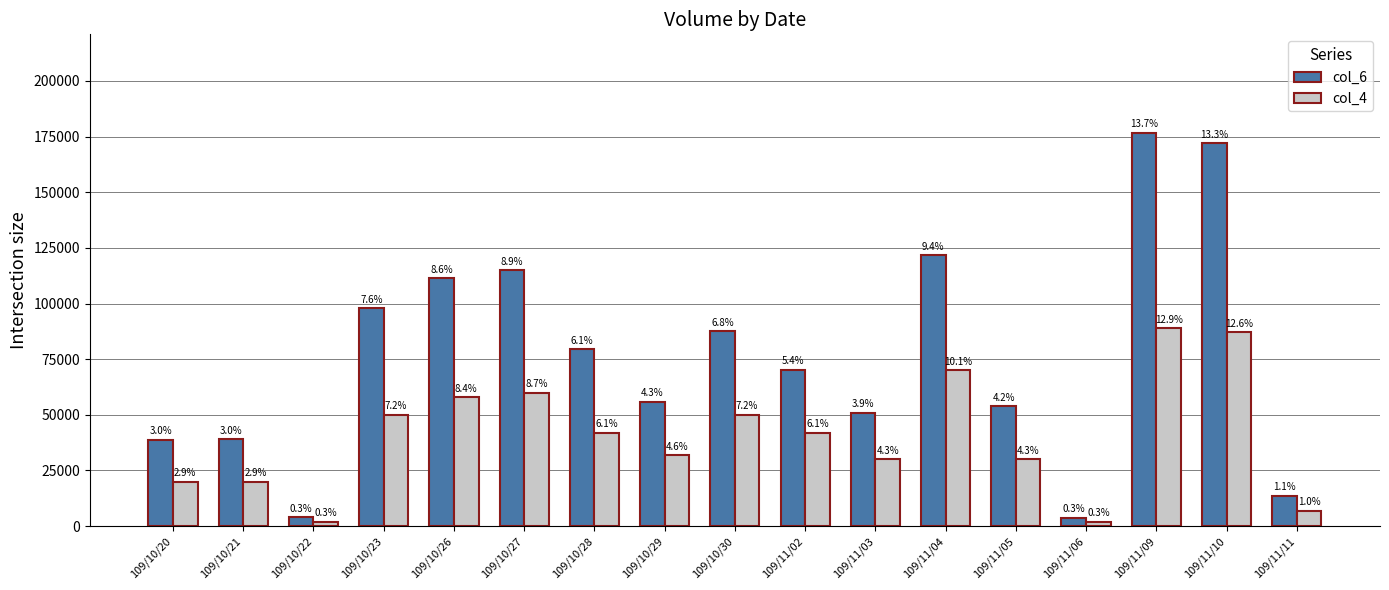

What are all the series names shown in the legend?

col_6, col_4